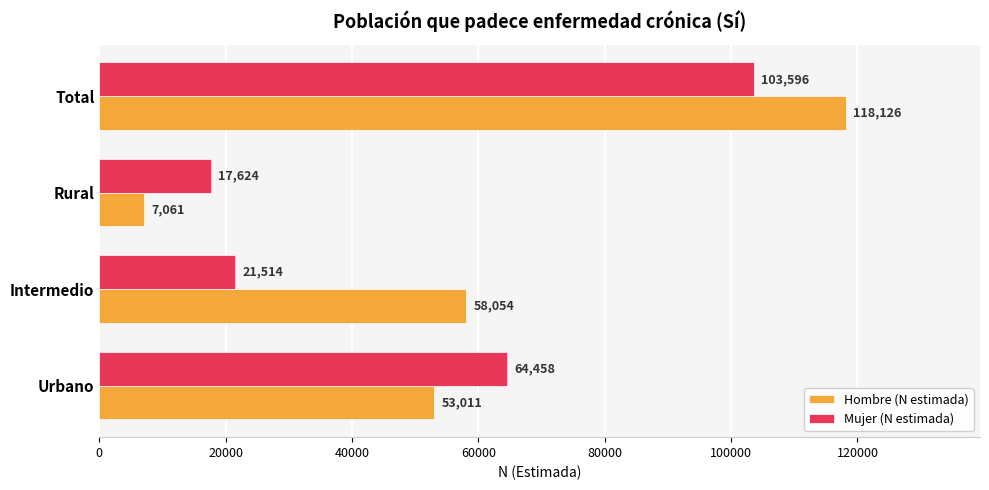

At which label is Mujer (N estimada) closest to 60610?

Urbano